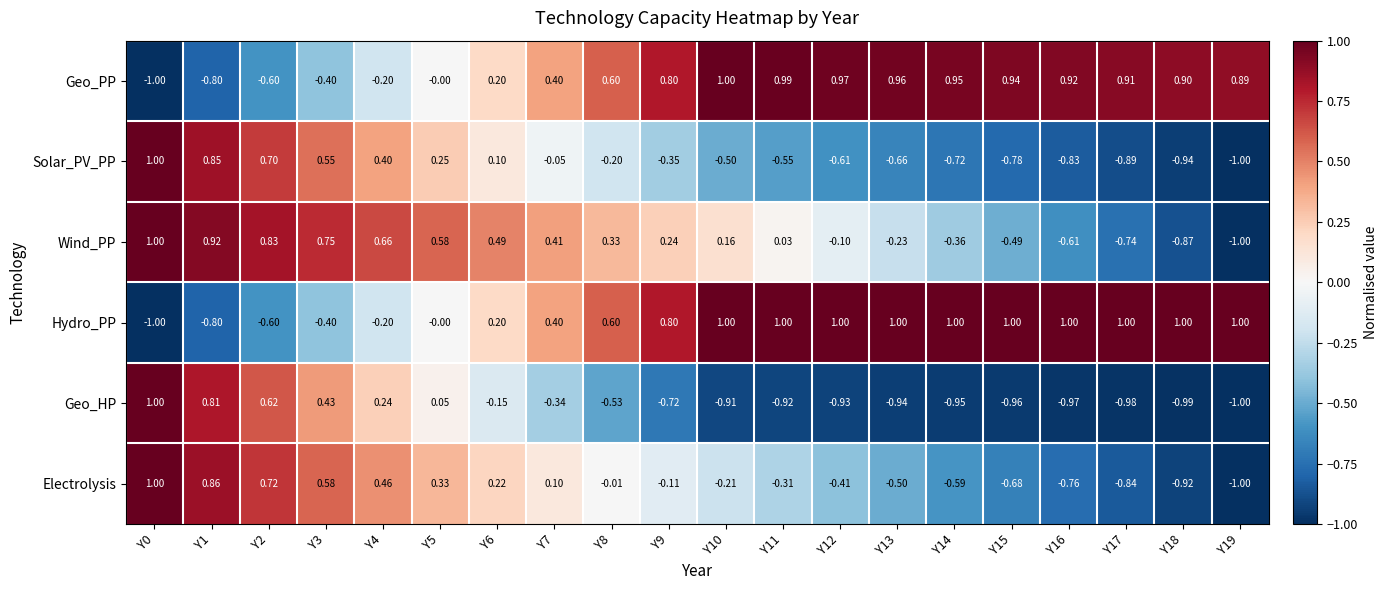

How many positive values does the Electrolysis series have?

8